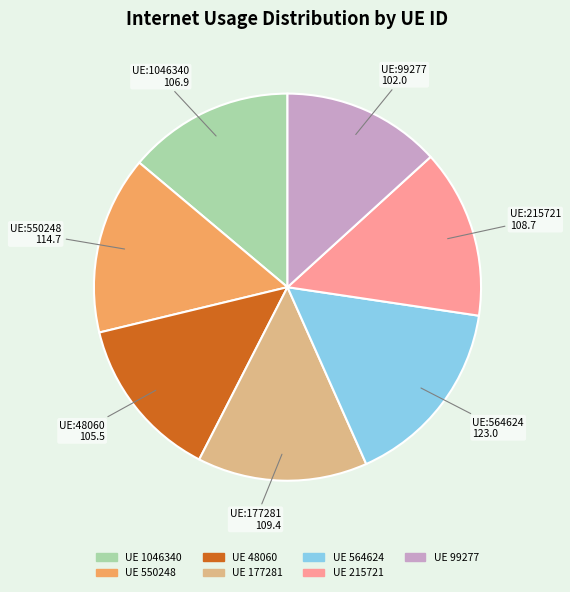

Is there a majority slice in this chart?

No